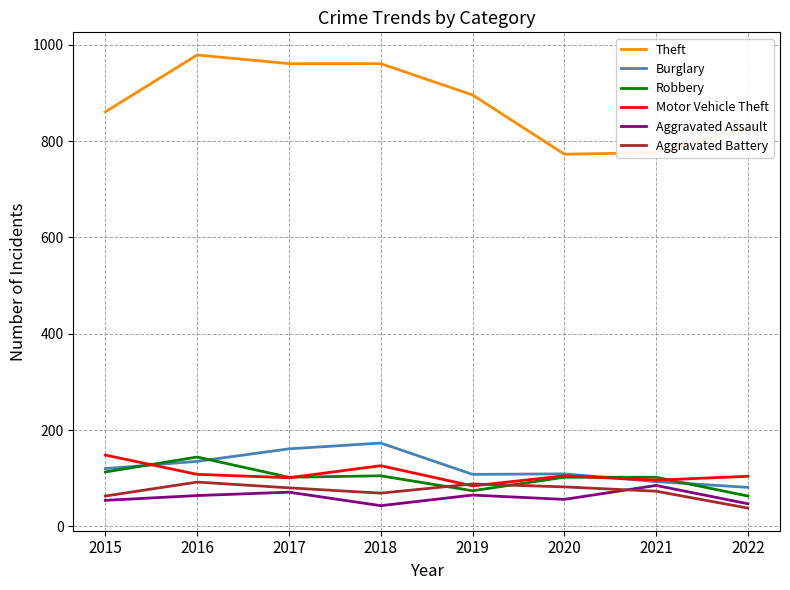

Which series has the largest range (max minus min)?

Theft